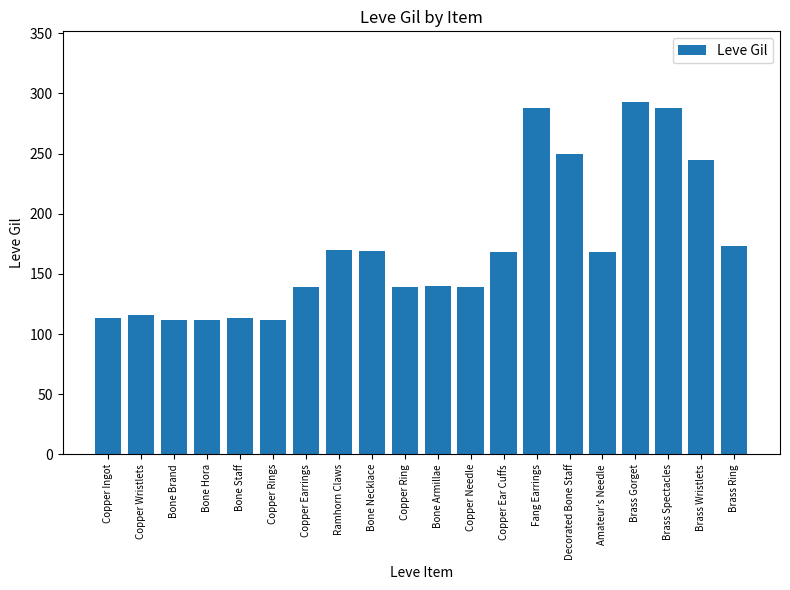

True or false: the data shows 112 at Bone Brand.

True